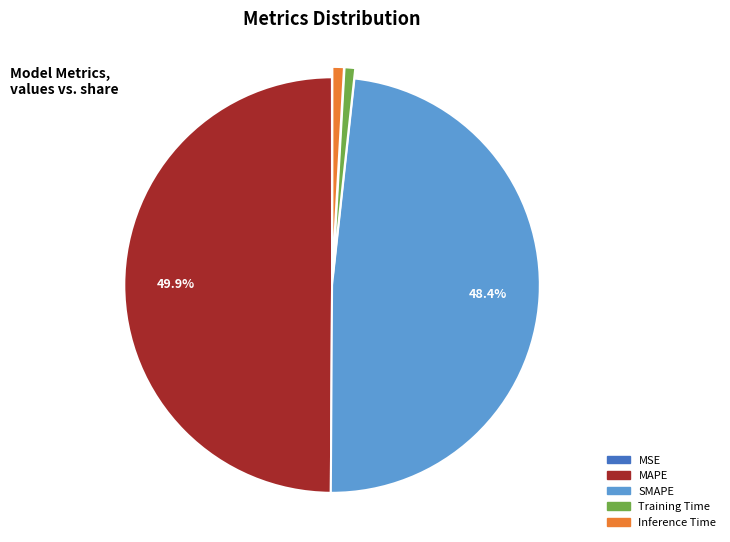

Which category has the biggest portion of the pie?

MAPE